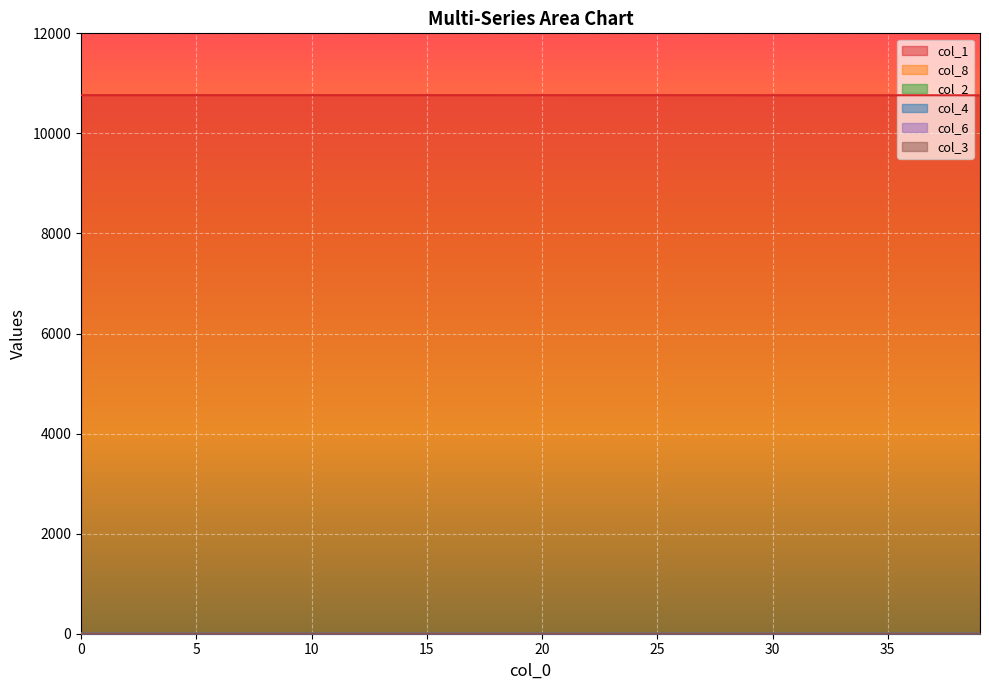

True or false: col_8 and col_3 intersect in this chart.

False